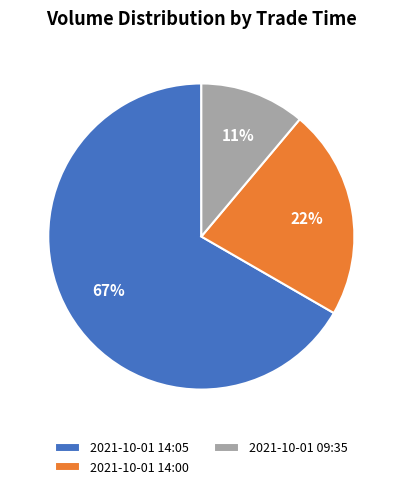

What is the smallest slice in the pie chart?

2021-10-01 09:35